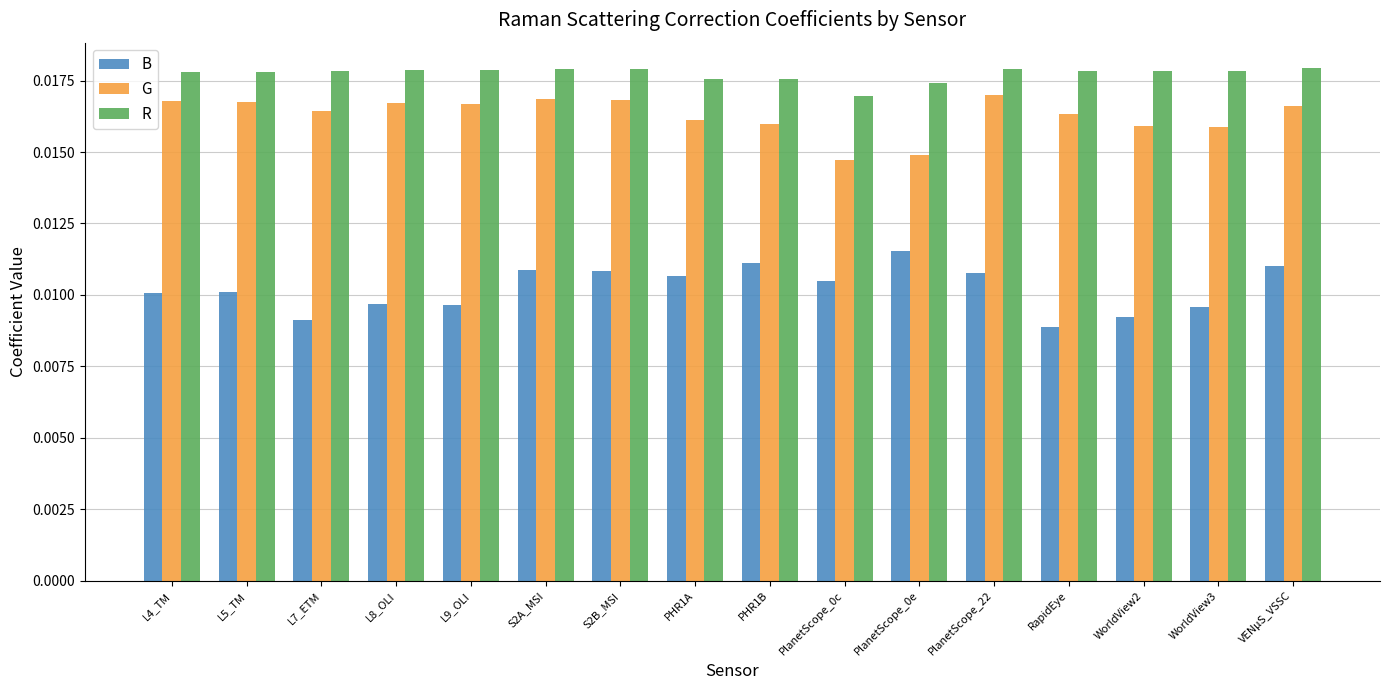

List the series in order of their overall mean, lowest first.

B, G, R